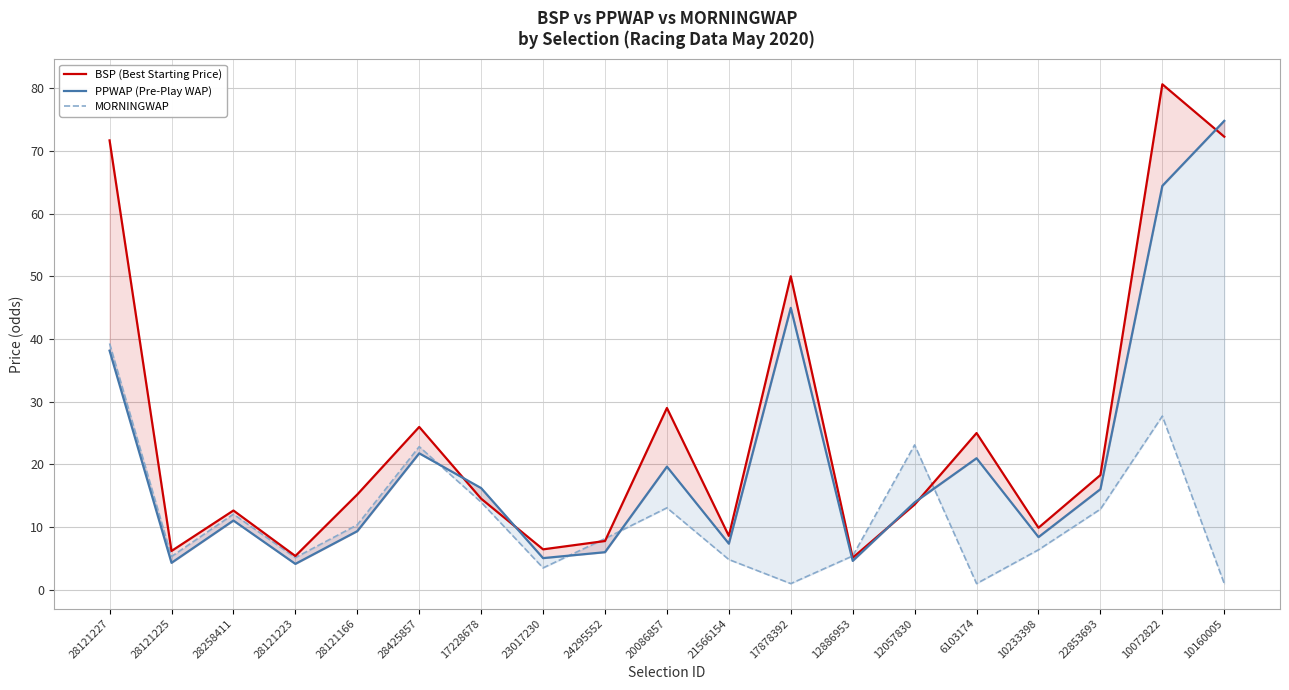

What are all the series names shown in the legend?

BSP (Best Starting Price), PPWAP (Pre-Play WAP), MORNINGWAP